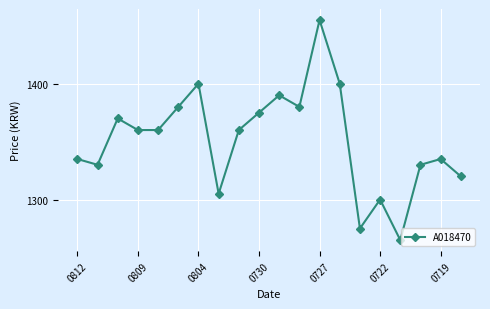

What is the sum of all values?

27025